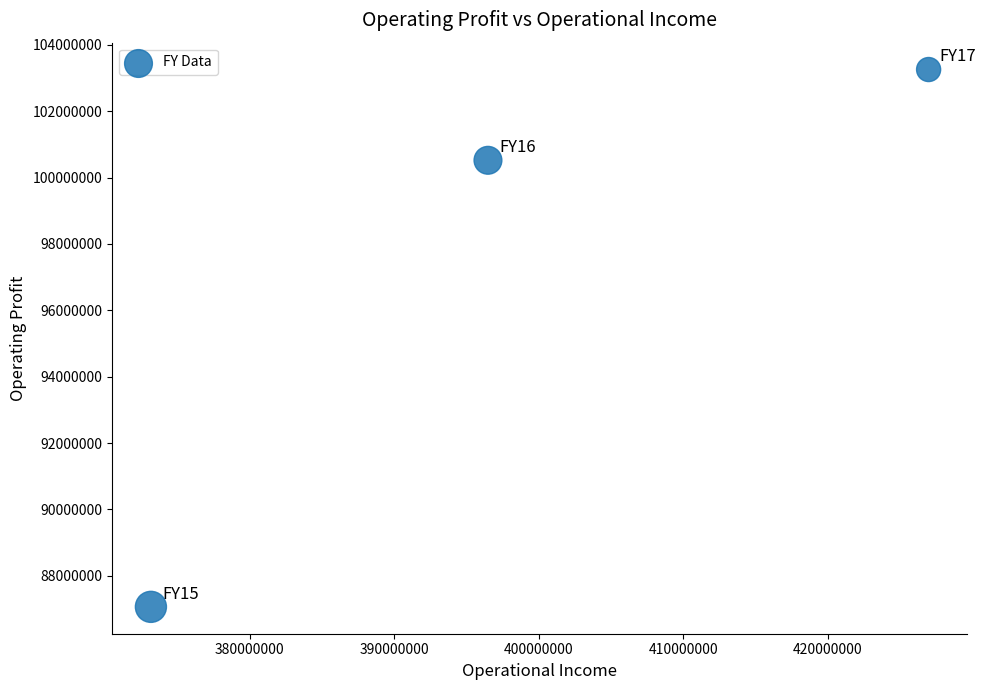

What is the average Y value?

96947029.3